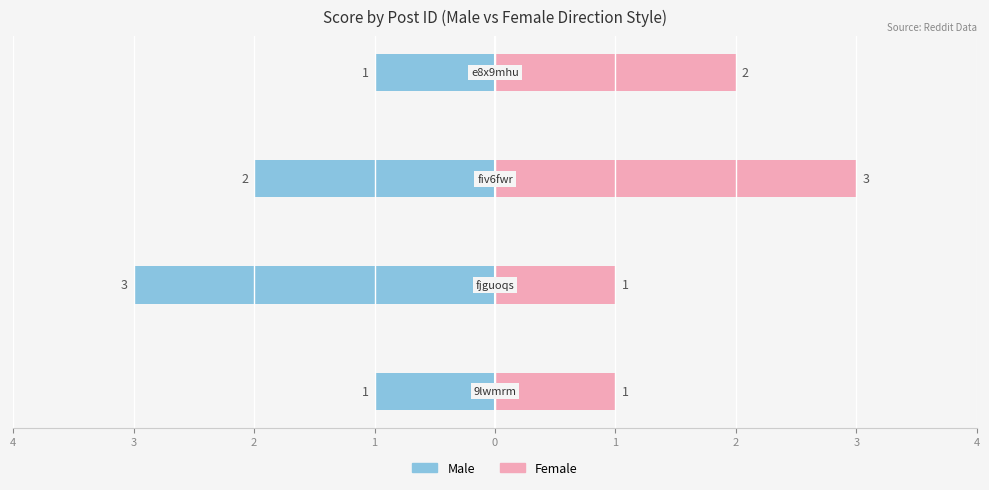

What is the approximate value of Female at 2?

3